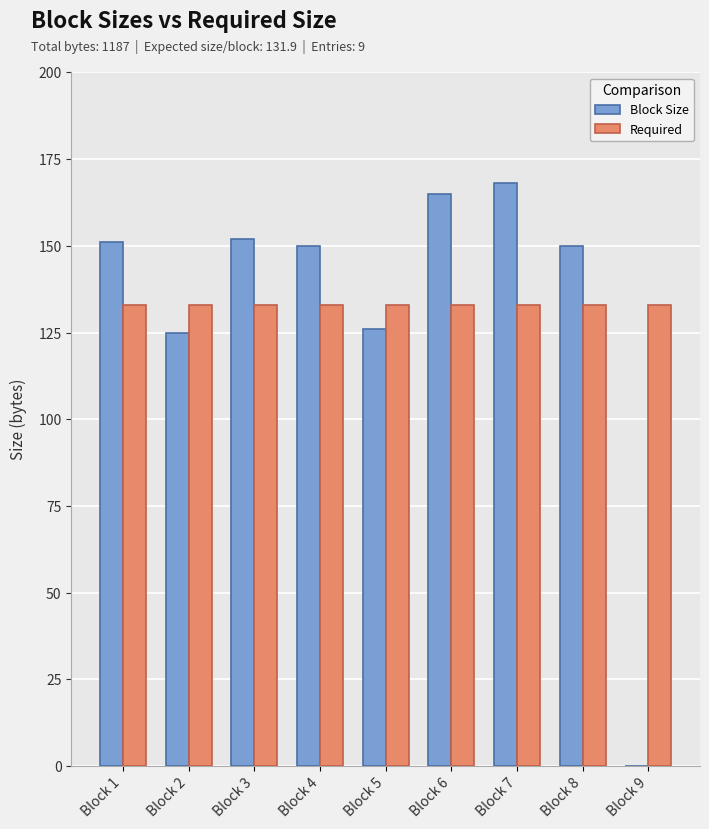

True or false: Block Size has a value of 118 at Block 7.

False